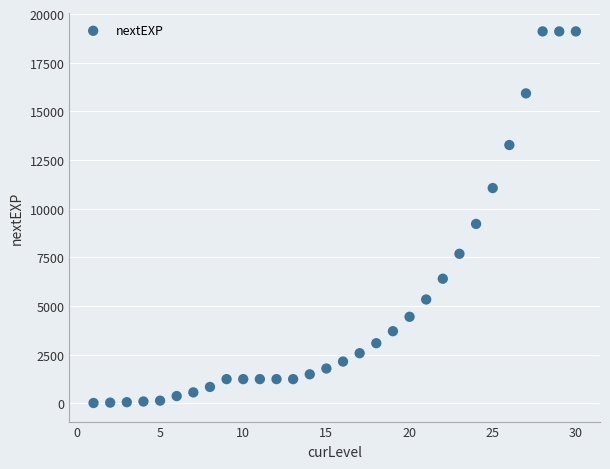

What is the range of Y values (max minus min)?

19097